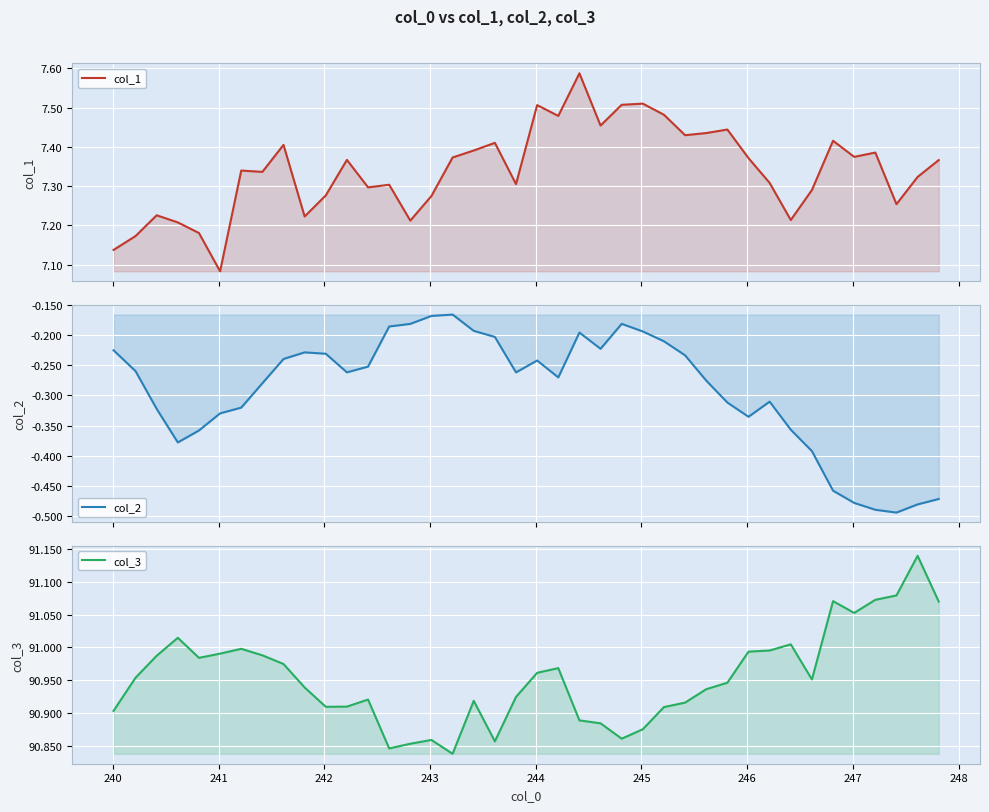

Reading left to right, list all the values displayed in this chart.

col_1: 7.1	7.2	7.2	7.2	7.2	7.1	7.3	7.3	7.4	7.2	7.3	7.4	7.3	7.3	7.2	7.3	7.4	7.4	7.4	7.3	7.5	7.5	7.6	7.5	7.5	7.5	7.5	7.4	7.4	7.4	7.4	7.3	7.2	7.3	7.4	7.4	7.4	7.3	7.3	7.4
col_2: -0.2	-0.3	-0.3	-0.4	-0.4	-0.3	-0.3	-0.3	-0.2	-0.2	-0.2	-0.3	-0.3	-0.2	-0.2	-0.2	-0.2	-0.2	-0.2	-0.3	-0.2	-0.3	-0.2	-0.2	-0.2	-0.2	-0.2	-0.2	-0.3	-0.3	-0.3	-0.3	-0.4	-0.4	-0.5	-0.5	-0.5	-0.5	-0.5	-0.5
col_3: 90.9	91.0	91.0	91.0	91.0	91.0	91.0	91.0	91.0	90.9	90.9	90.9	90.9	90.8	90.9	90.9	90.8	90.9	90.9	90.9	91.0	91.0	90.9	90.9	90.9	90.9	90.9	90.9	90.9	90.9	91.0	91.0	91.0	91.0	91.1	91.1	91.1	91.1	91.1	91.1